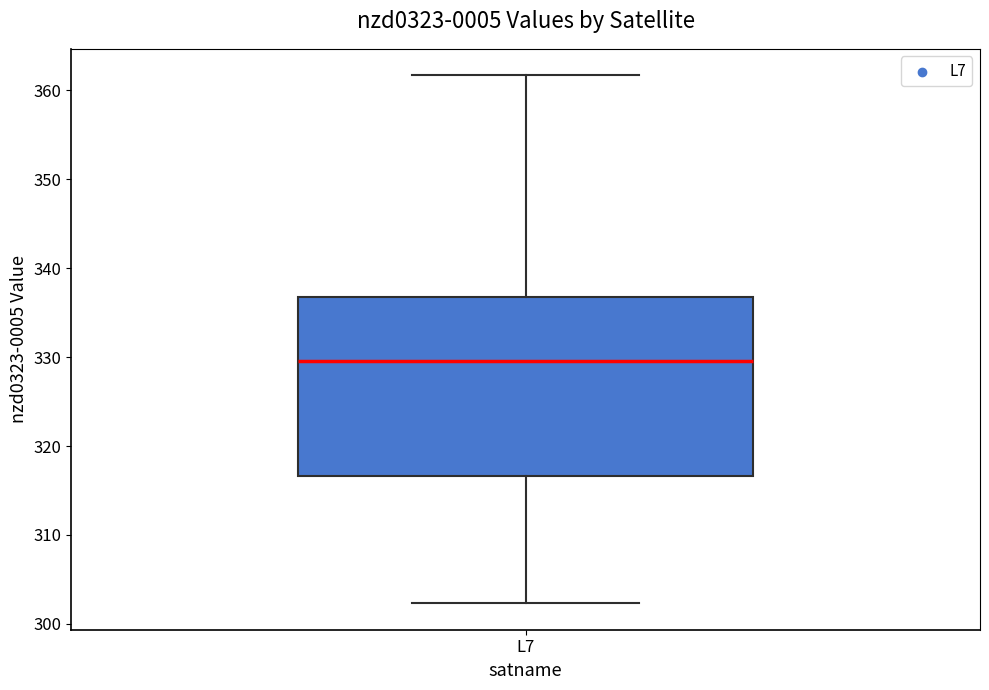

Read this box plot against the y-axis: the position of the median line, the range covered by the box, and the ends of both whiskers. The values are not printed on the chart, so give them approximately, as read against the axis.

median 330, box 317 to 337, whiskers 302 to 362